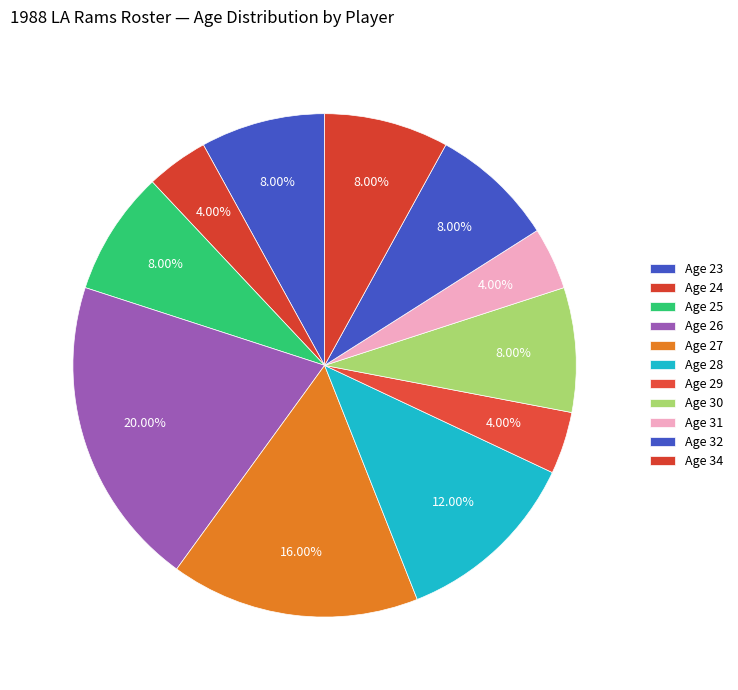

How many slices are in this pie chart?

11